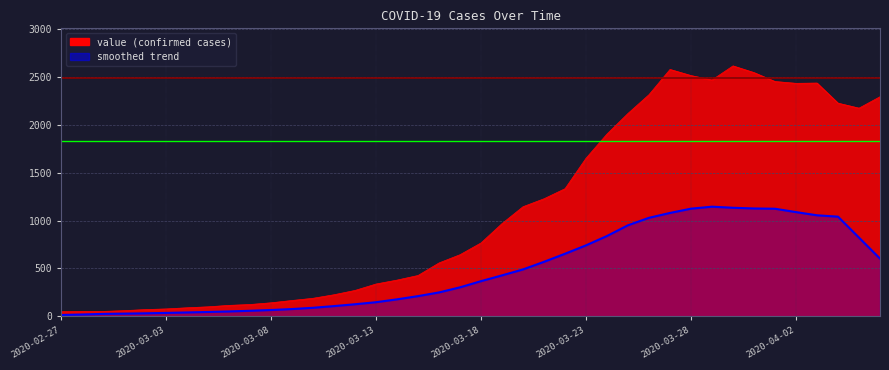

List the labels in order of value, largest first.

2020-03-30, 2020-03-27, 2020-03-31, 2020-03-28, 2020-03-29, 2020-04-01, 2020-04-03, 2020-04-02, 2020-03-26, 2020-04-06, 2020-04-04, 2020-04-05, 2020-03-25, 2020-03-24, 2020-03-23, 2020-03-22, 2020-03-21, 2020-03-20, 2020-03-19, 2020-03-18, 2020-03-17, 2020-03-16, 2020-03-15, 2020-03-14, 2020-03-13, 2020-03-12, 2020-03-11, 2020-03-10, 2020-03-09, 2020-03-08, 2020-03-07, 2020-03-06, 2020-03-05, 2020-03-04, 2020-03-03, 2020-03-02, 2020-03-01, 2020-02-28, 2020-02-29, 2020-02-27